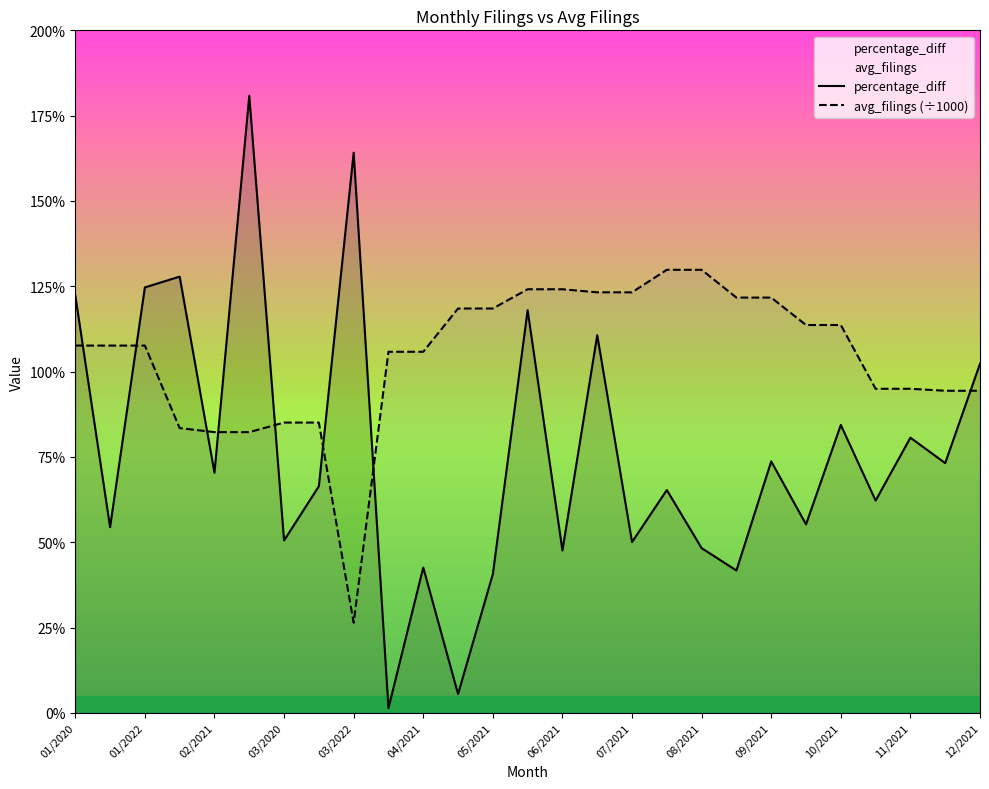

What are all the series names shown in the legend?

percentage_diff, avg_filings (÷1000)